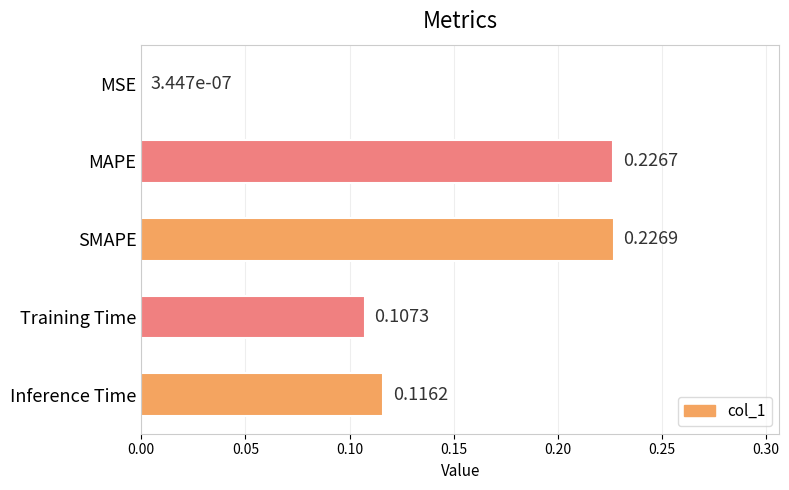

Between Inference Time and MAPE, which is larger?

MAPE